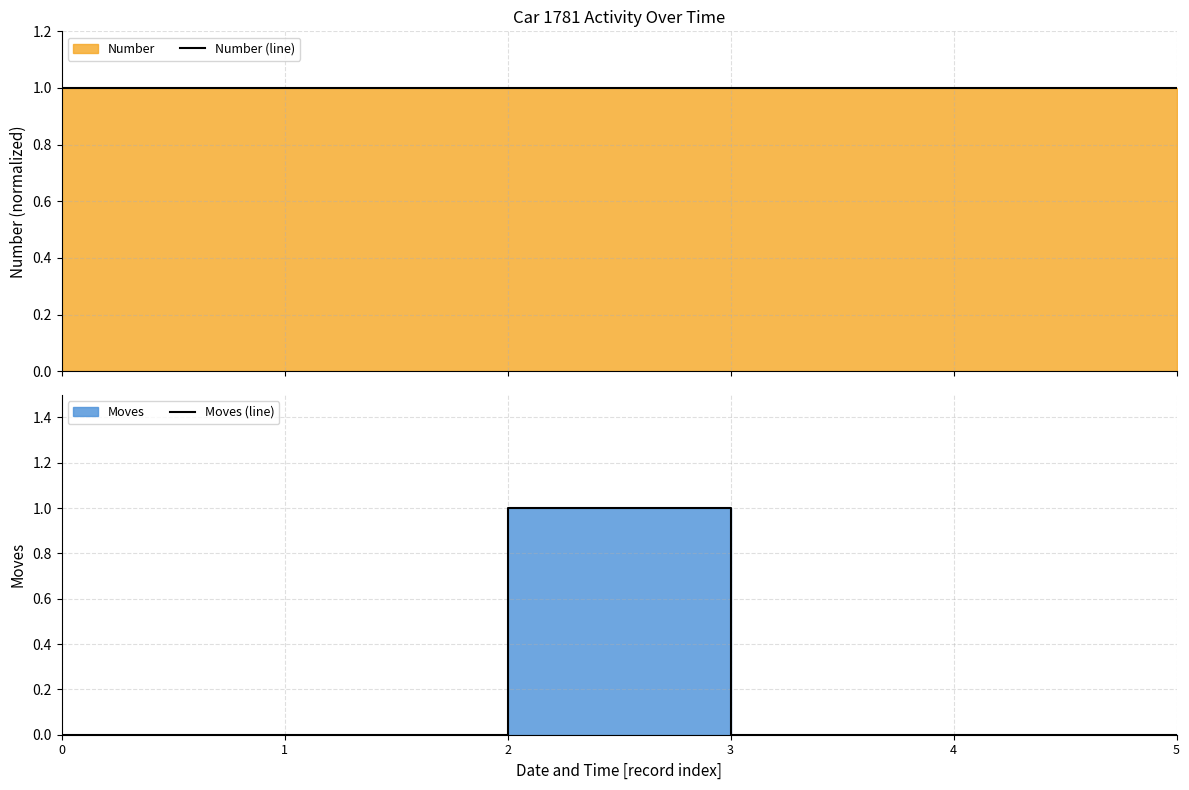

At which category is the sum across all series the highest?

2